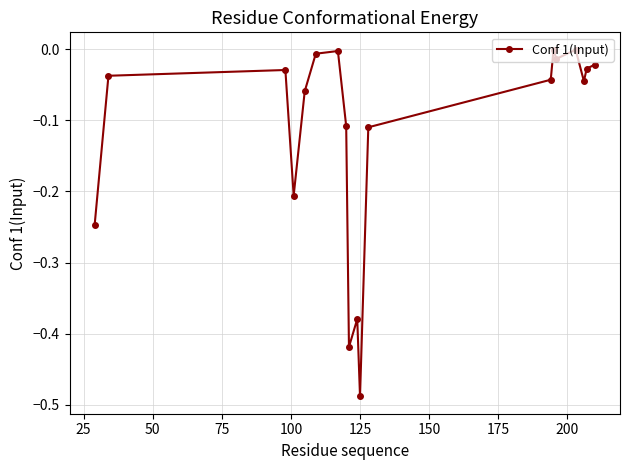

What is the difference between the second highest and minimum values?

0.5